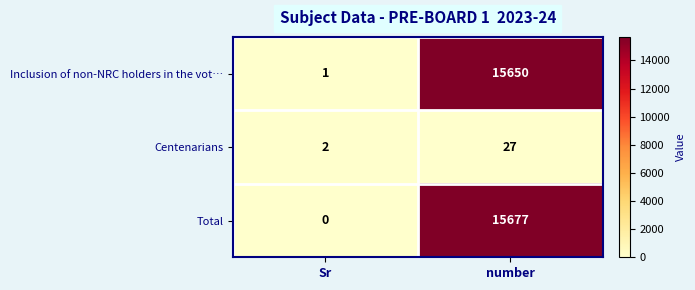

How many categories are shown in the chart?

2